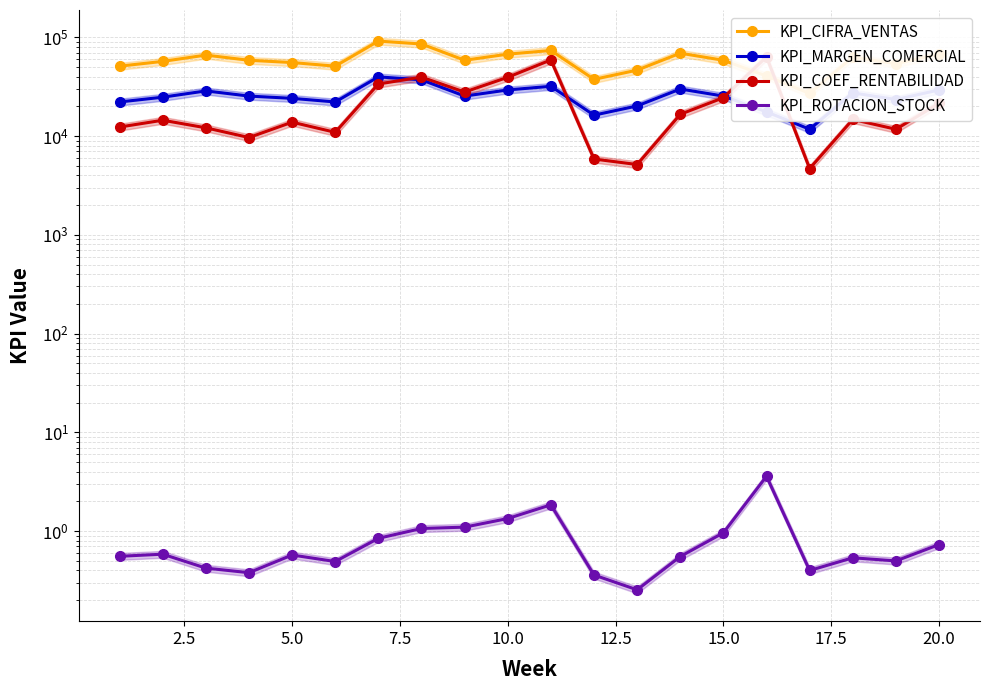

Reading left to right, transcribe all the data shown in this chart.

KPI_CIFRA_VENTAS: 51000.0	57000.0	66000.0	58500.0	55500.0	51000.0	91500.0	85500.0	58500.0	67500.0	73500.0	37500.0	46500.0	69000.0	58500.0	40500.0	27000.0	63000.0	54000.0	67500.0
KPI_MARGEN_COMERCIAL: 22137.0	24741.0	28648.0	25393.0	24090.0	22137.0	39717.0	37112.0	25393.0	29299.0	31903.0	16277.0	20184.0	29950.0	25393.0	17579.0	11720.0	27346.0	23439.0	29299.0
KPI_COEF_RENTABILIDAD: 12339.0	14464.0	12120.0	9662.0	13819.0	10908.0	33649.0	39540.0	27896.0	39357.0	58991.0	5855.0	5150.0	16599.0	24452.0	63286.0	4688.0	14725.0	11720.0	21438.0
KPI_ROTACION_STOCK: 0.6	0.6	0.4	0.4	0.6	0.5	0.8	1.1	1.1	1.3	1.8	0.4	0.3	0.6	1.0	3.6	0.4	0.5	0.5	0.7